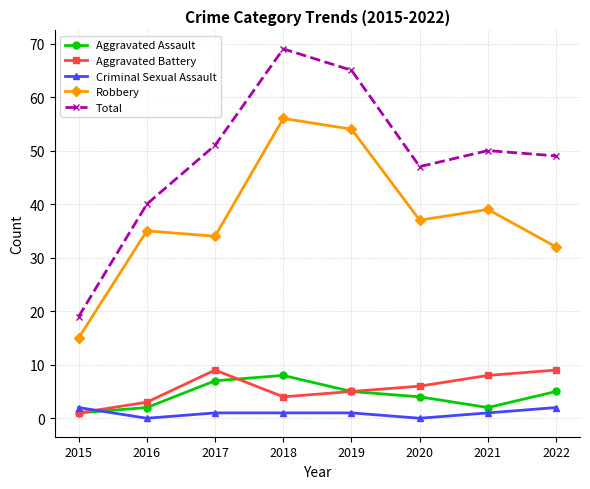

Count the number of data series in this chart.

5